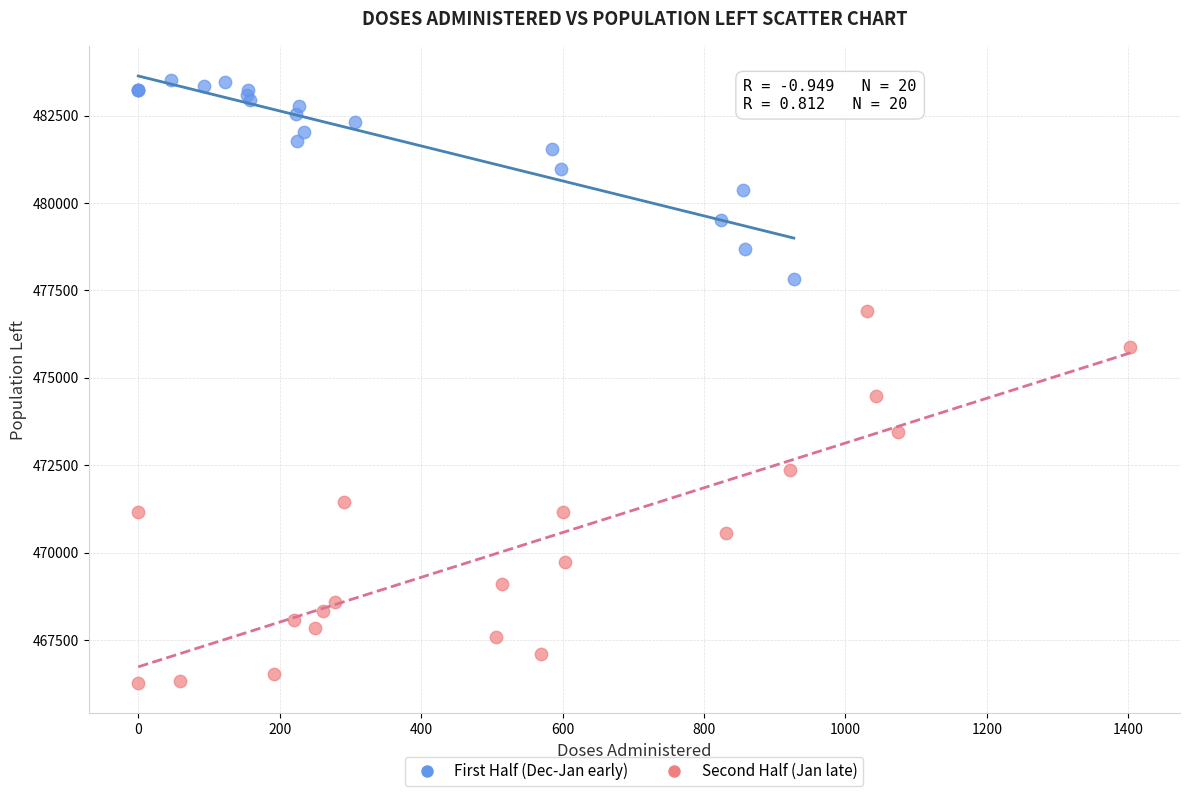

Which series contains the lowest Y value?

Second Half (Jan late)